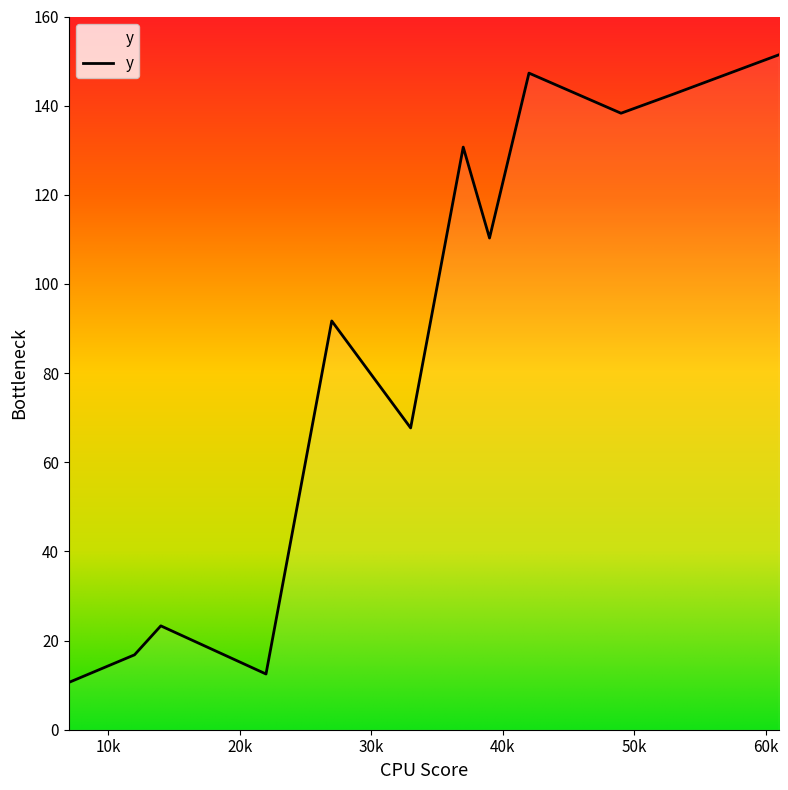

What is the greatest value displayed?

151.4